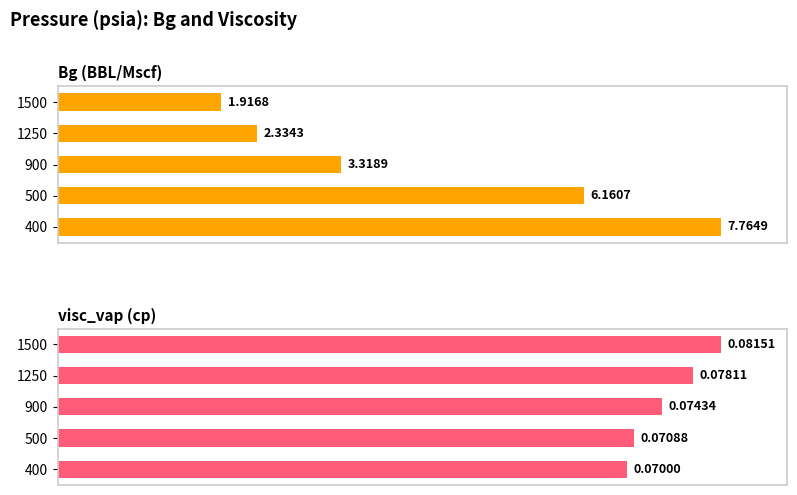

How many groups of bars are there?

5